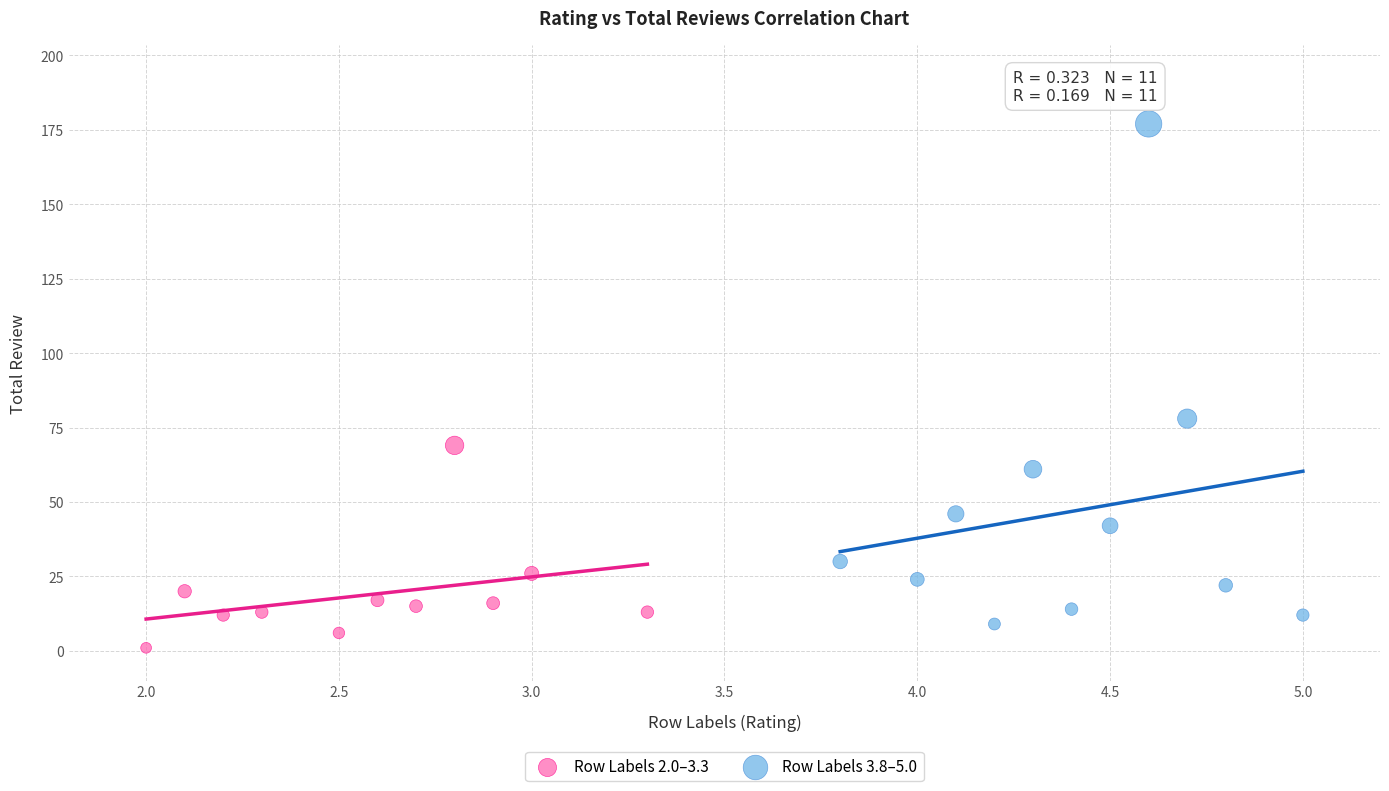

Which series reaches the maximum Y coordinate?

Row Labels 3.8–5.0